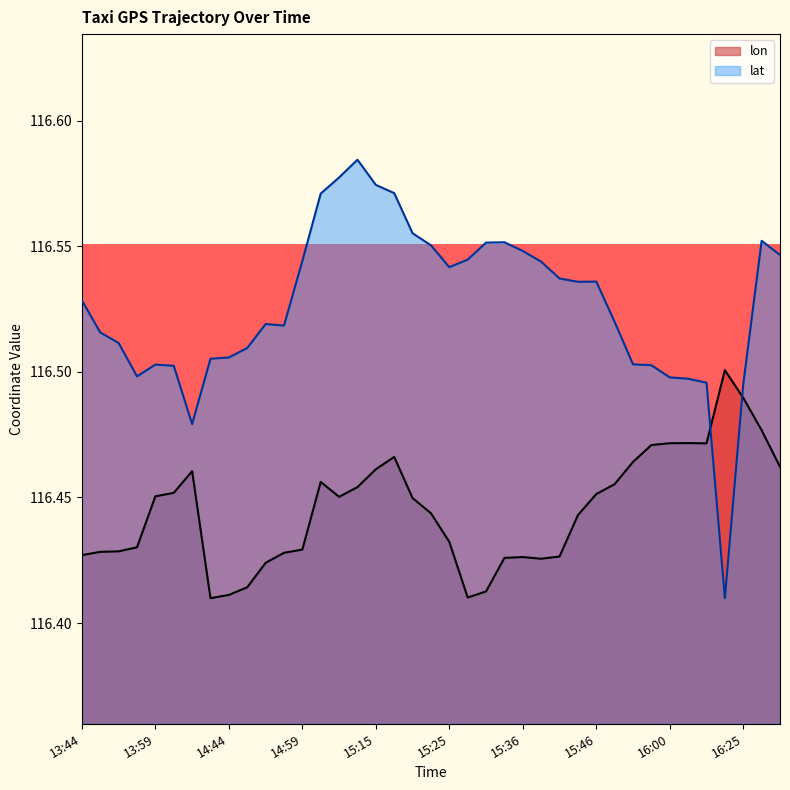

Which series has the largest range (max minus min)?

lat